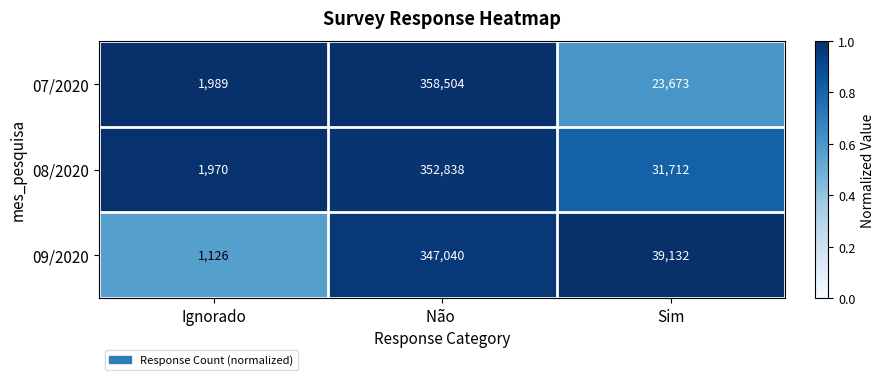

What is the difference between the 07/2020 values at Não  and Ignorado?

356515